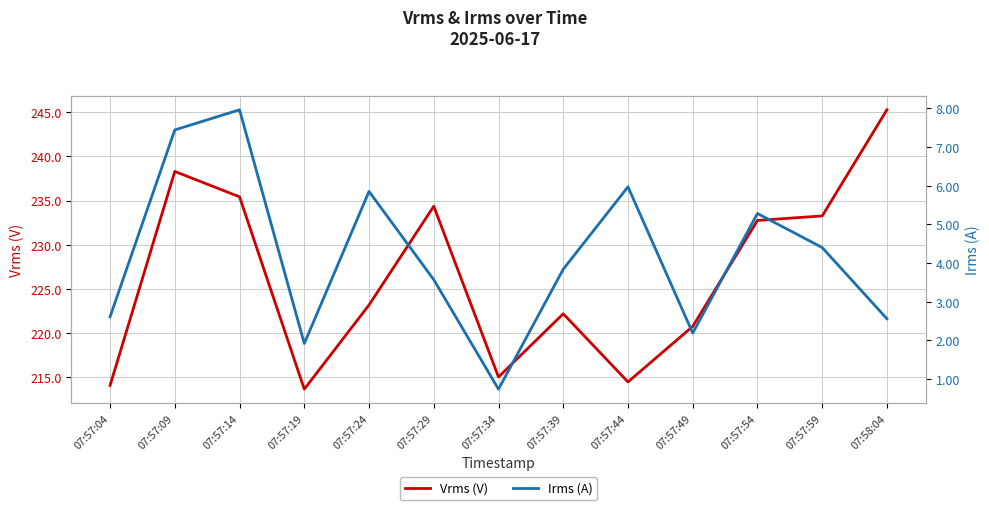

The value of Irms (A) at 07:57:19 is 3.2. True or false?

False